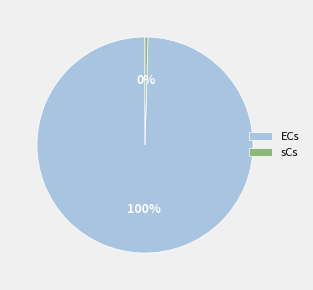

The ECs slice represents 100% of the pie. True or false?

True